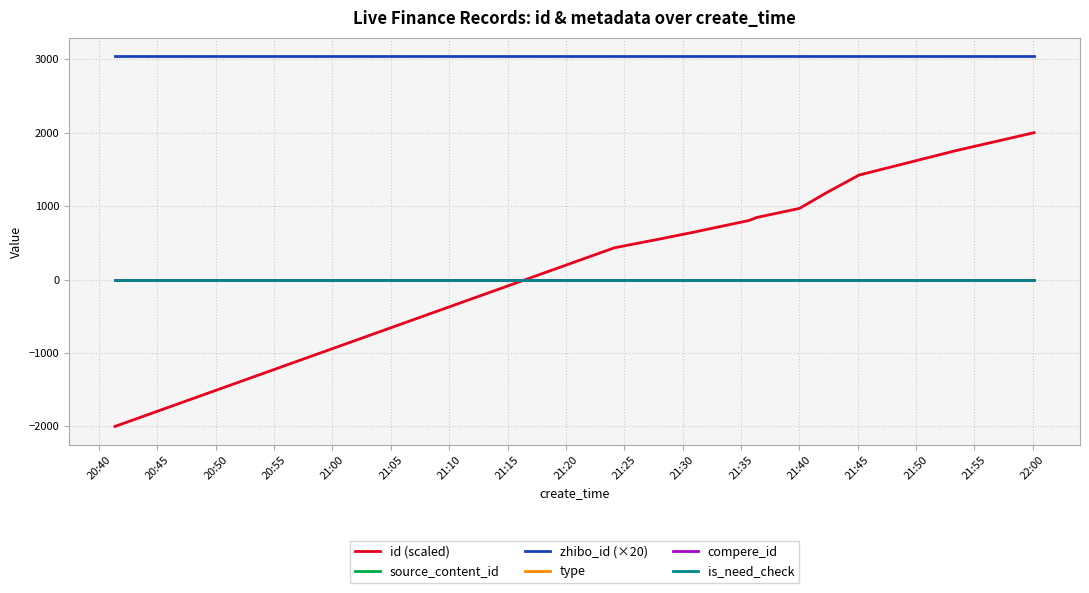

Does the chart have visible grid lines?

Yes